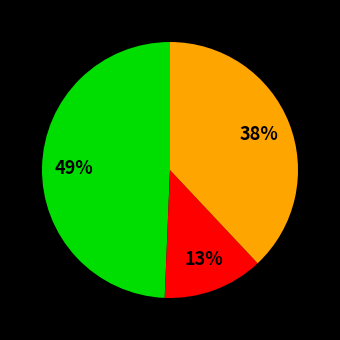

Is there any slice that represents more than half of the pie?

No